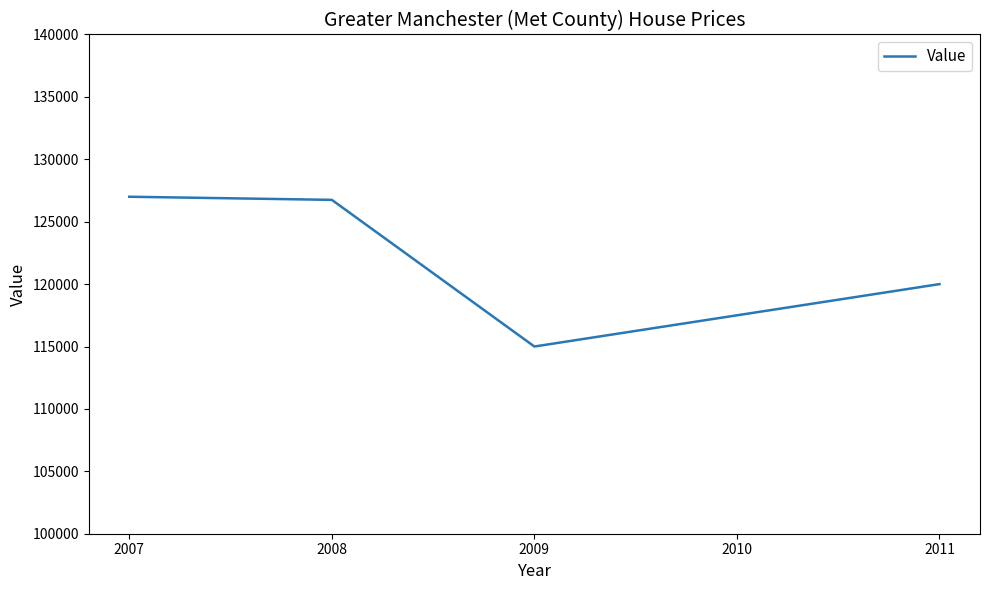

What is the smallest value displayed?

115000